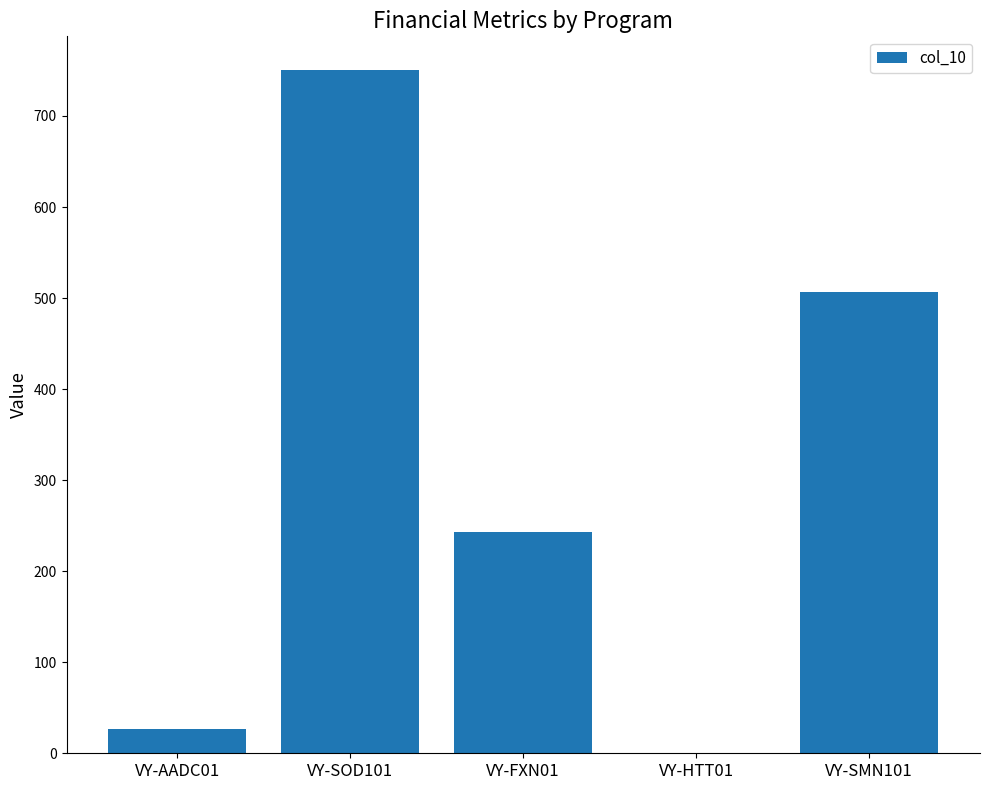

What is the sum of all values?

1526.7